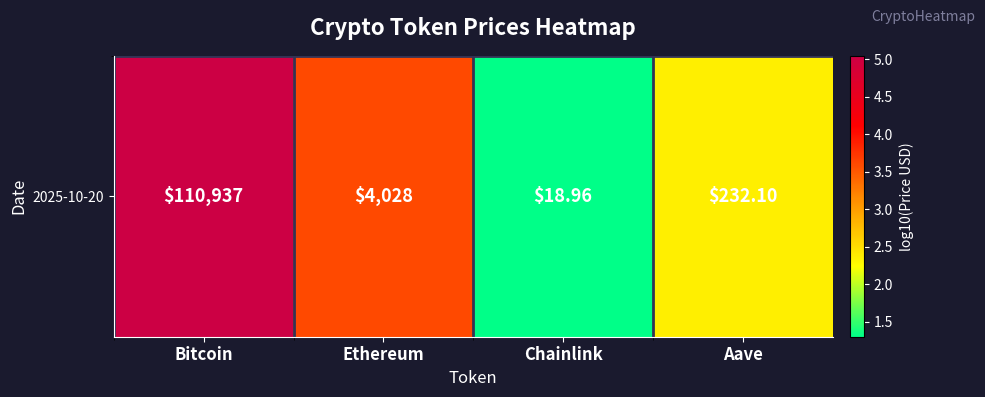

List the labels in order of value, largest first.

Bitcoin, Ethereum, Aave, Chainlink